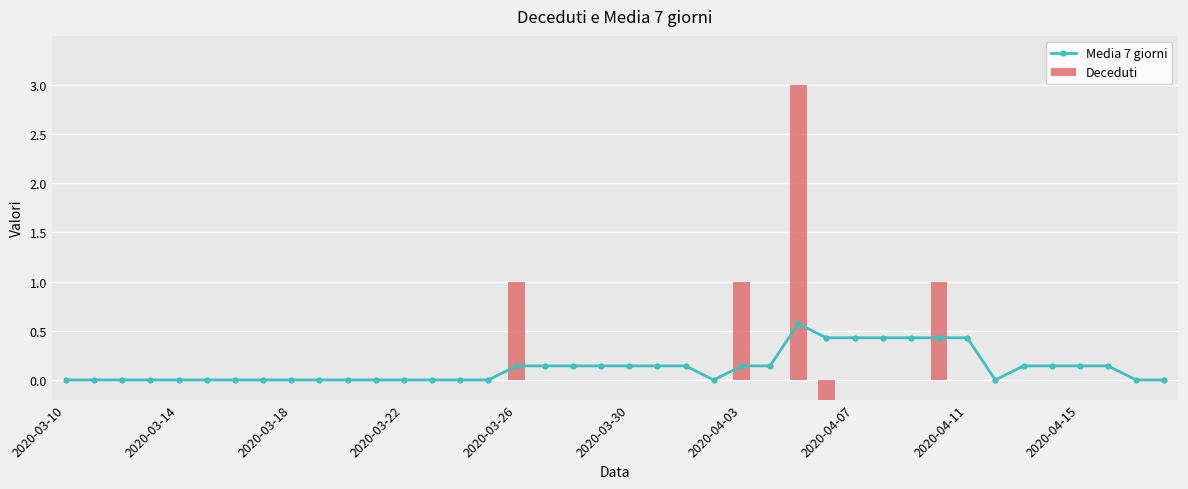

Is the value of Deceduti at 2020-03-10 greater than the value of Media 7 giorni at 38?

No